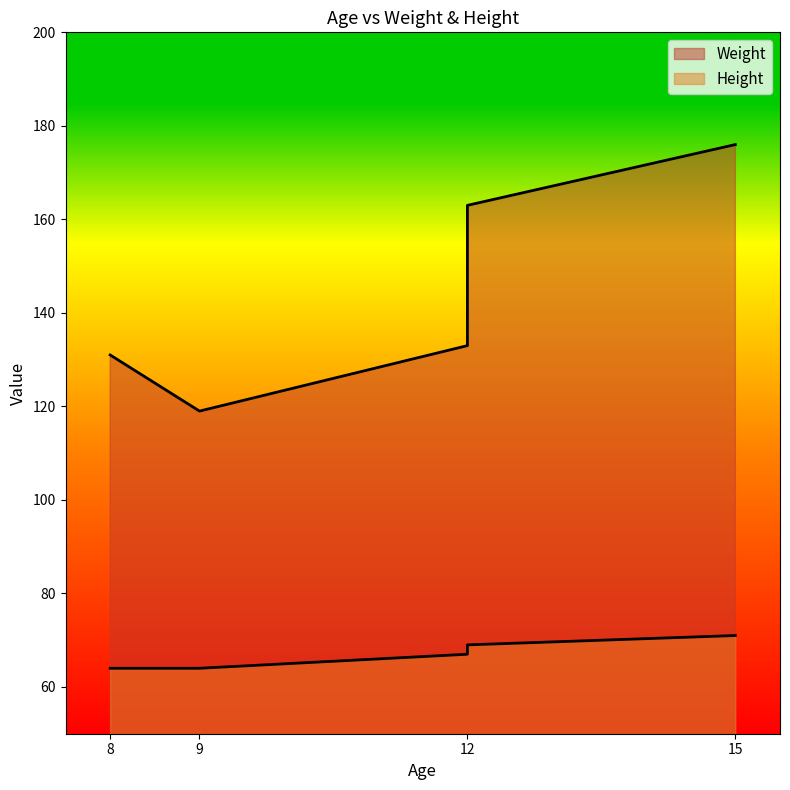

Count the number of data series in this chart.

2